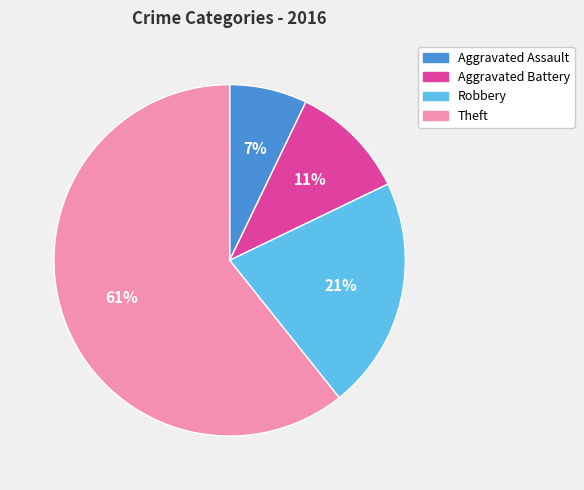

To the nearest percent, what portion does Aggravated Assault represent?

7%